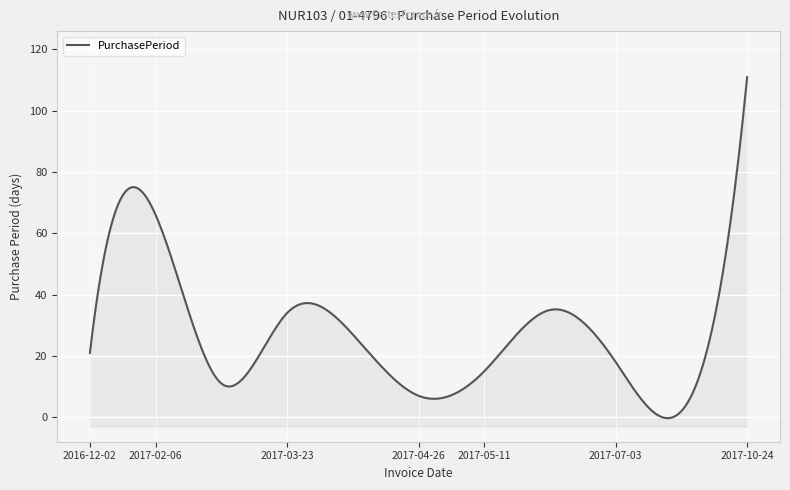

How many values exceed 21?

5